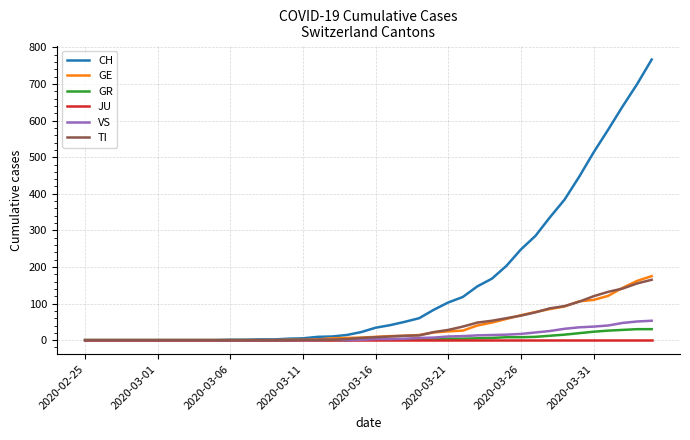

What is the maximum value for TI?

165